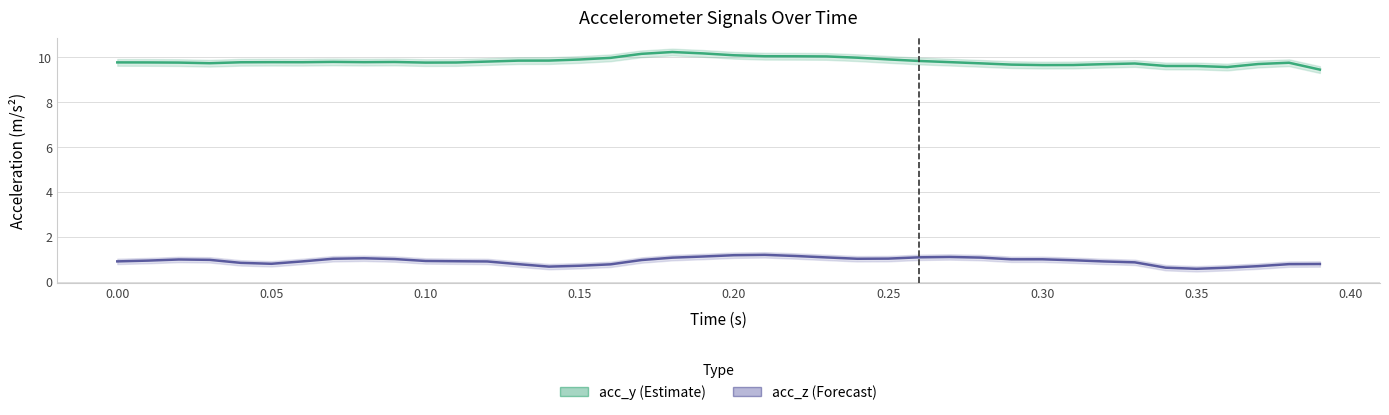

What is the difference between the maximum and second lowest values in the acc_y series?

0.7